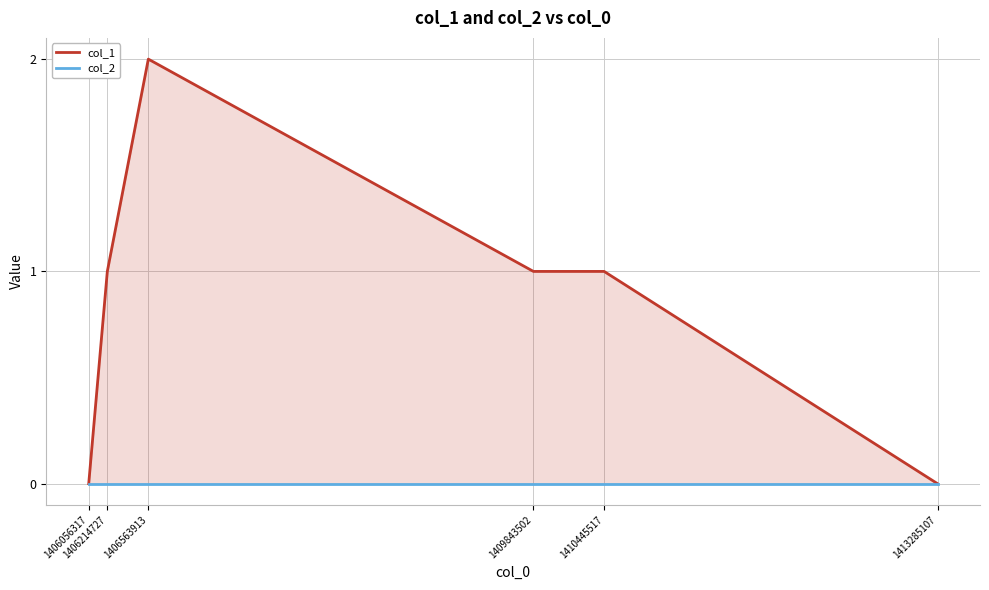

True or false: col_2 and col_1 cross at least once.

False